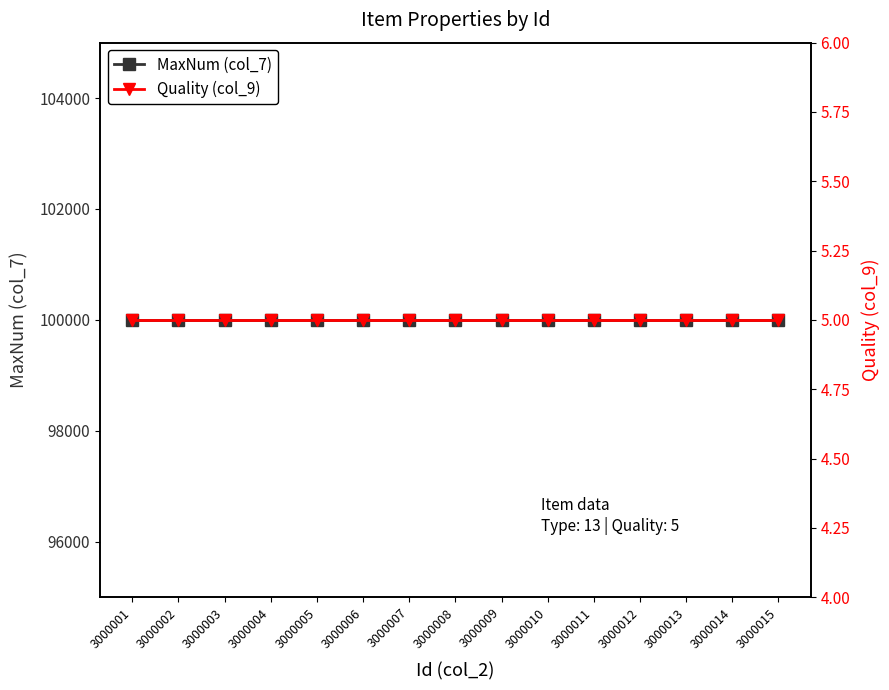

True or false: Quality (col_9) and MaxNum (col_7) cross at least once.

False